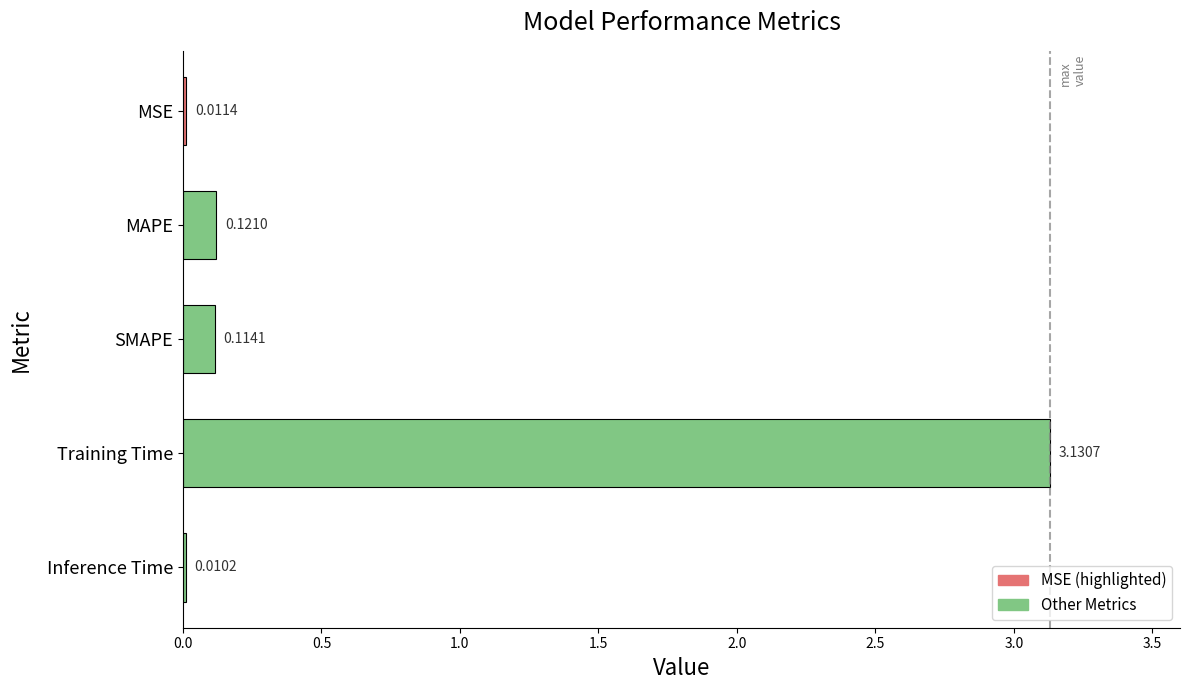

At which label is the value closest to 1?

MAPE